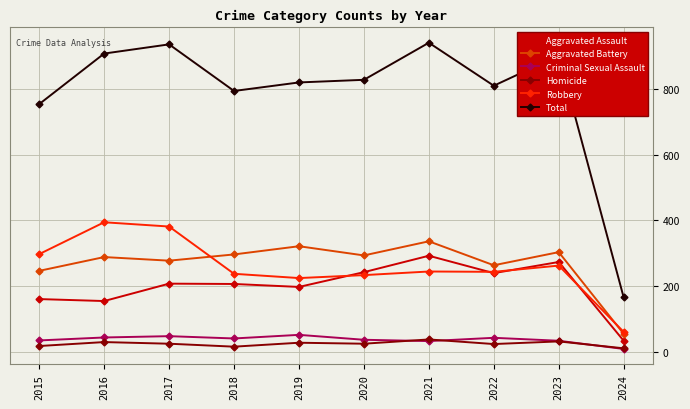

Is the value of Aggravated Assault at 2018 greater than the value of Homicide at 2015?

Yes